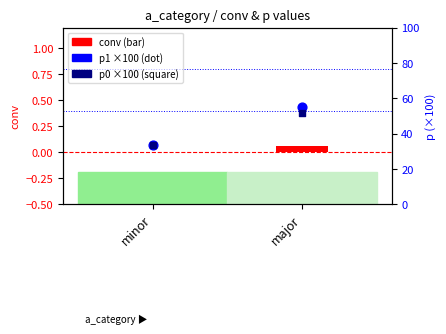

At which category is the sum across all series the highest?

major